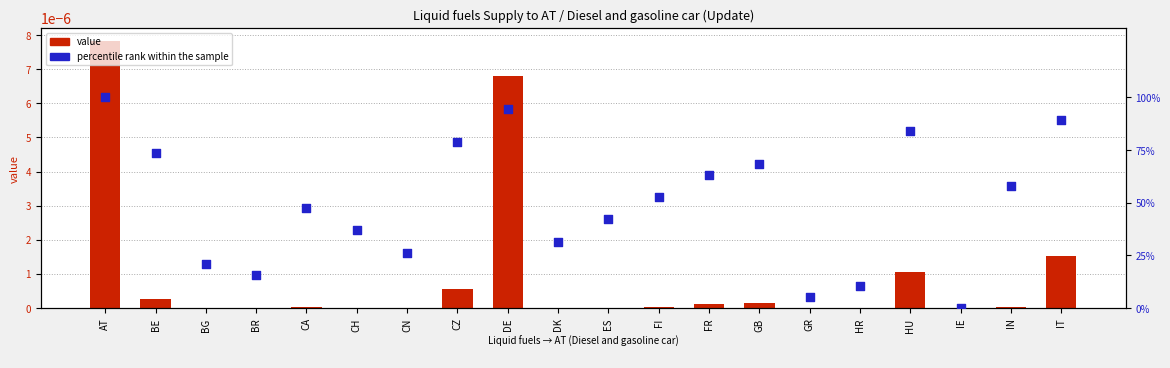

At how many categories does at least one series exceed 25?

15